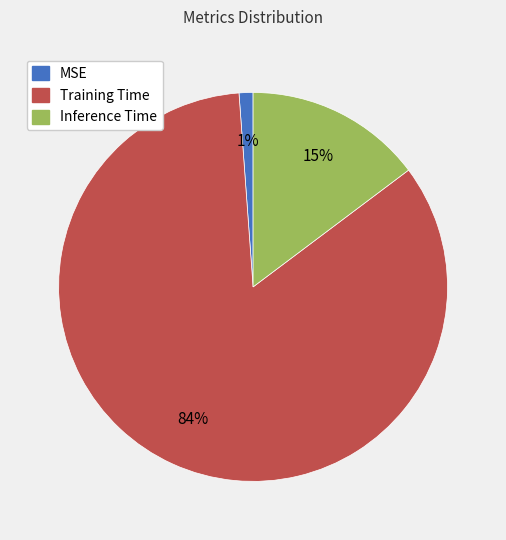

To the nearest percent, what percentage of the pie is MSE?

1%